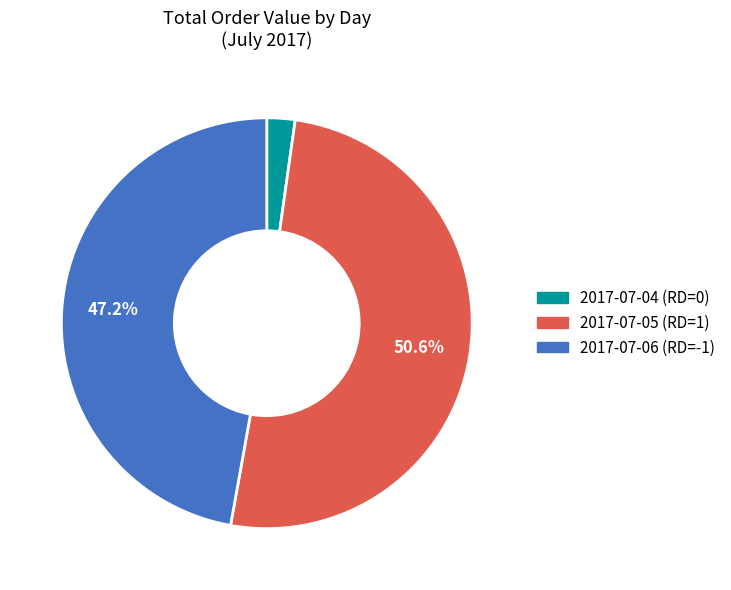

What percentage is NOT represented by 2017-07-05 (RD=1)?

49.4%